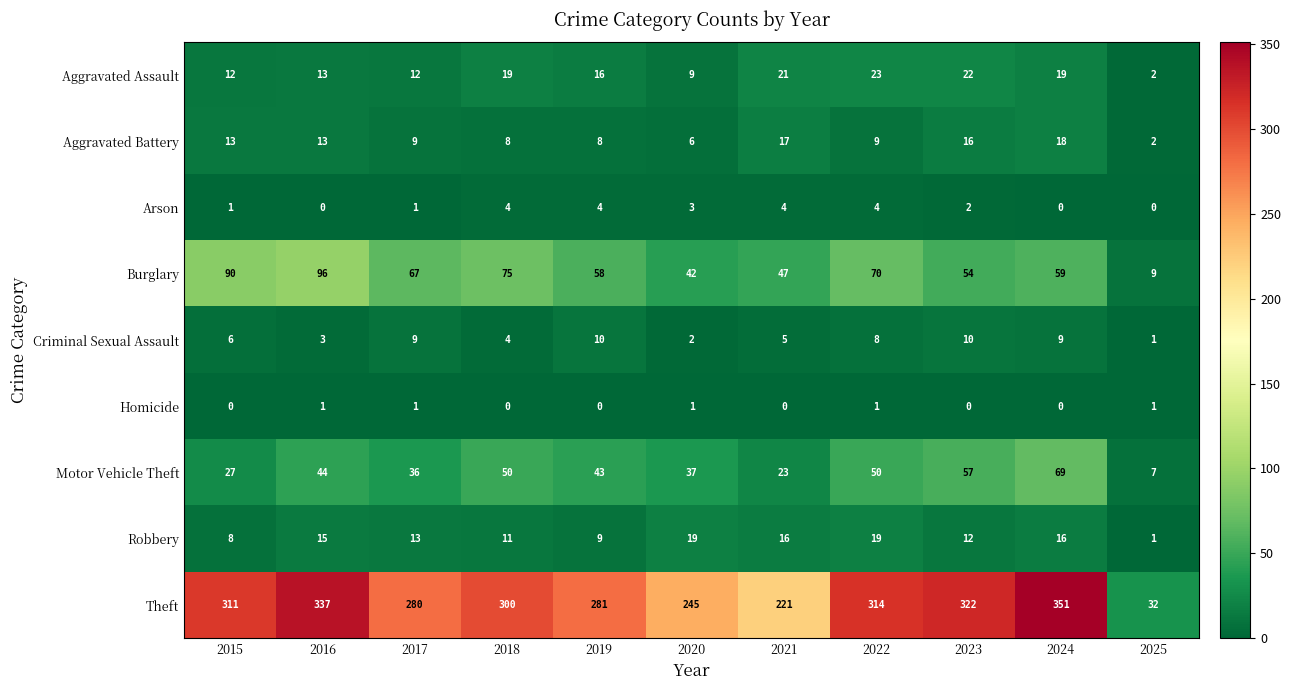

At which label is Burglary closest to 52?

2023